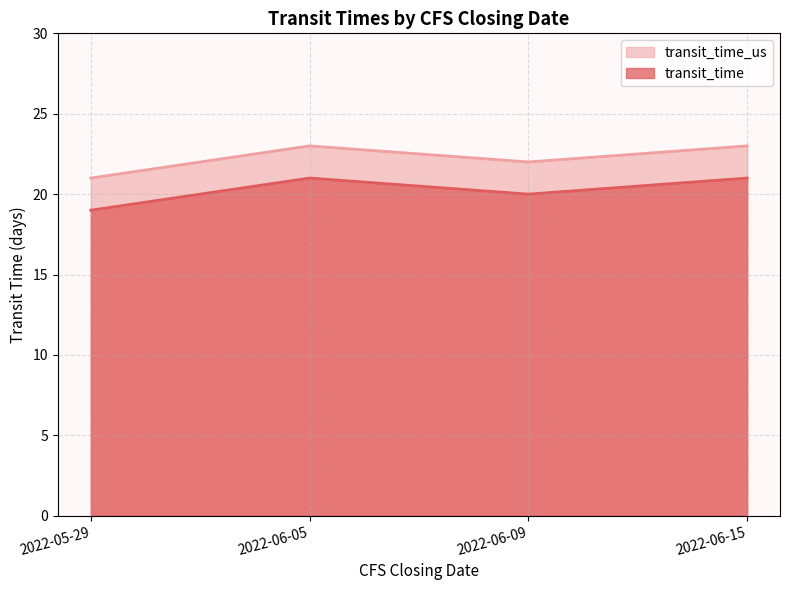

At 2022-05-29, list the series in order from smallest to largest.

transit_time, transit_time_us